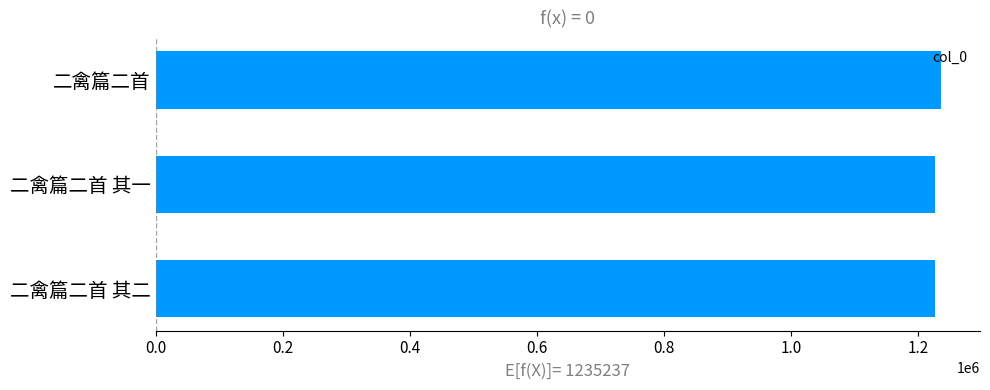

What is the smallest value displayed?

1226034